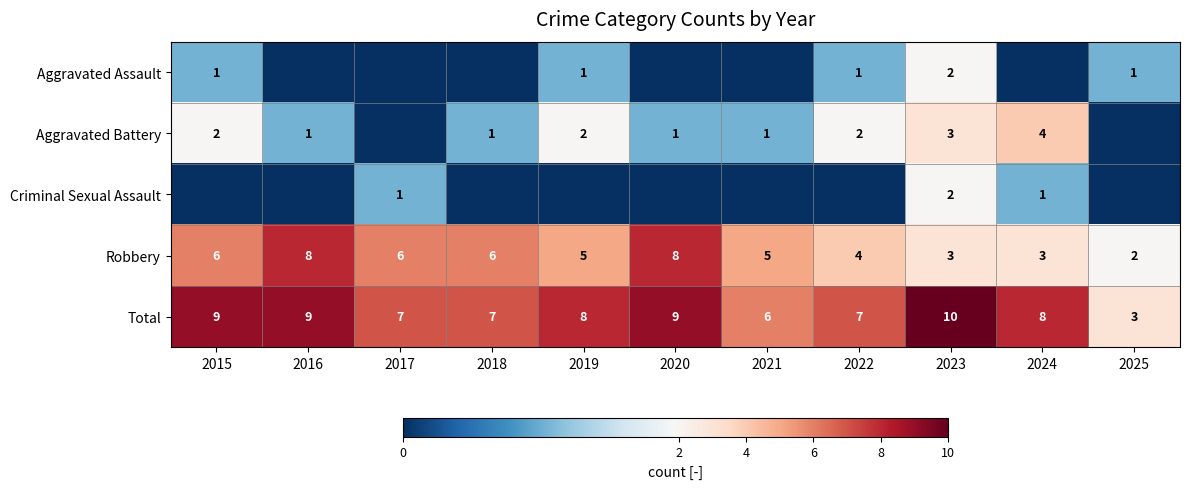

At which label does Criminal Sexual Assault reach its minimum?

2015